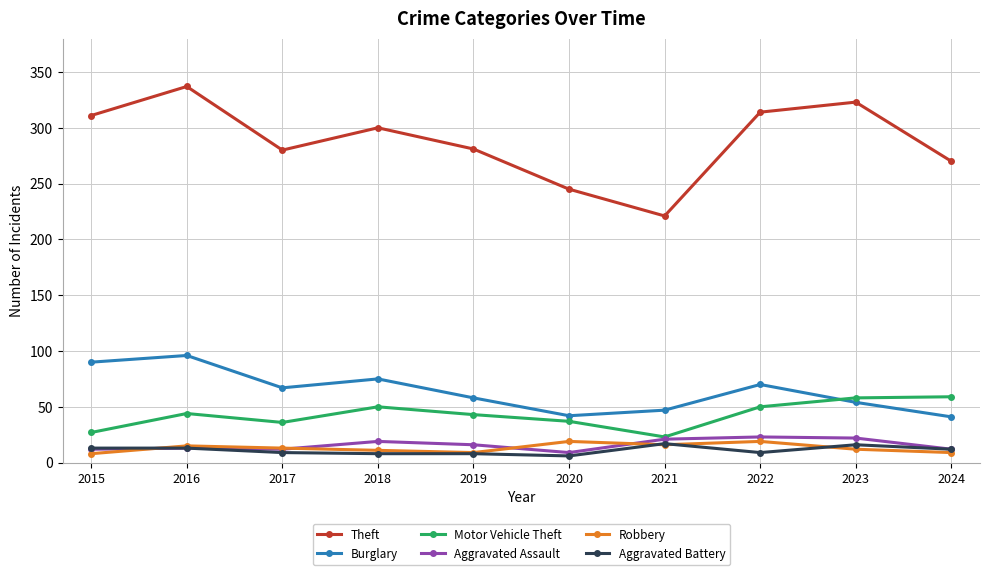

What is the difference between the Aggravated Battery values at 2017 and 2016?

4